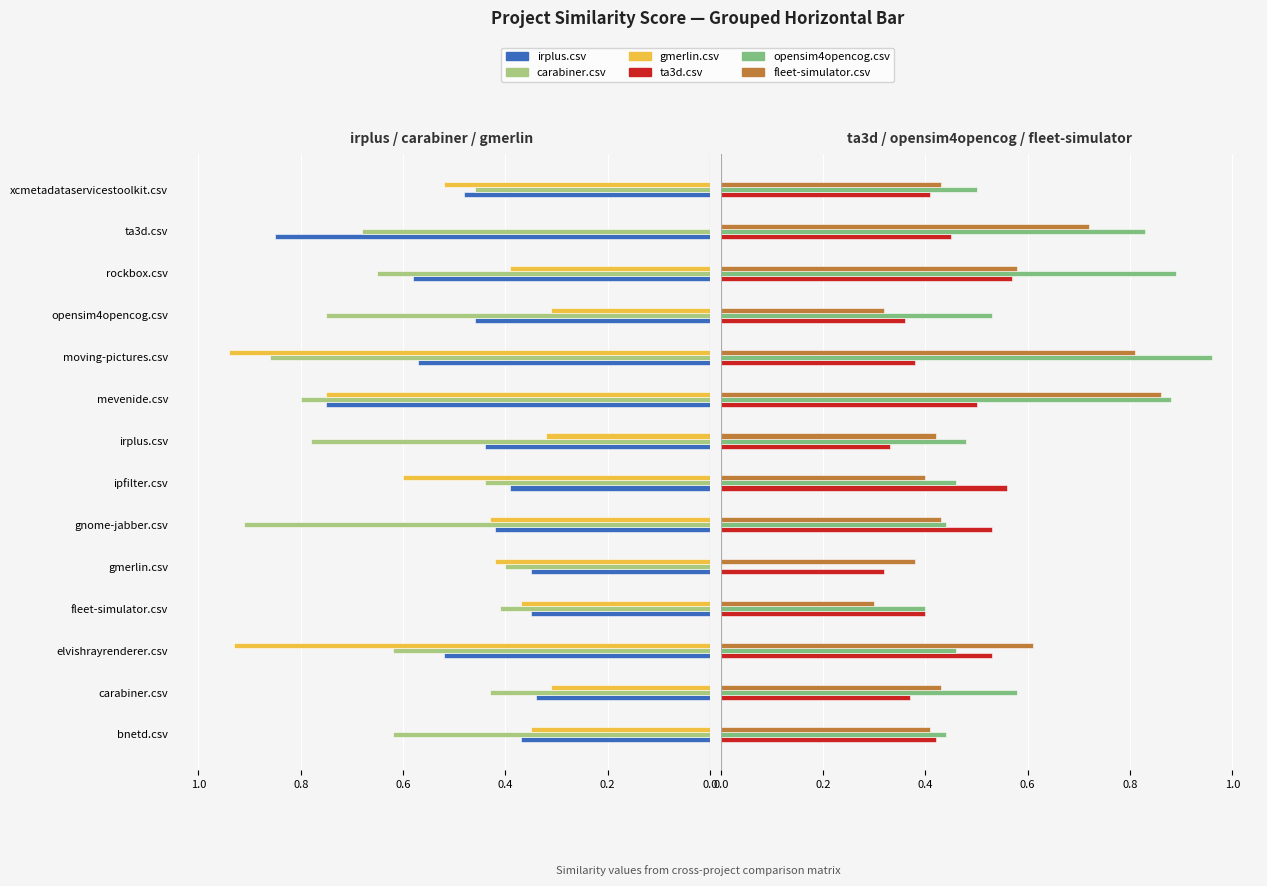

How many bars are there in each group?

6